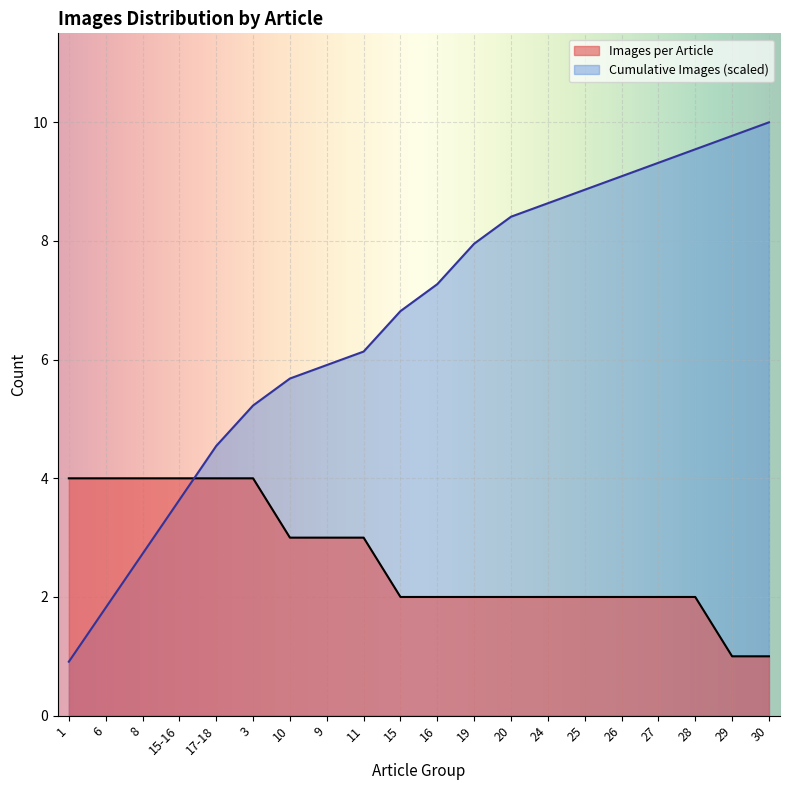

Between 3 and 19, which is larger?

3